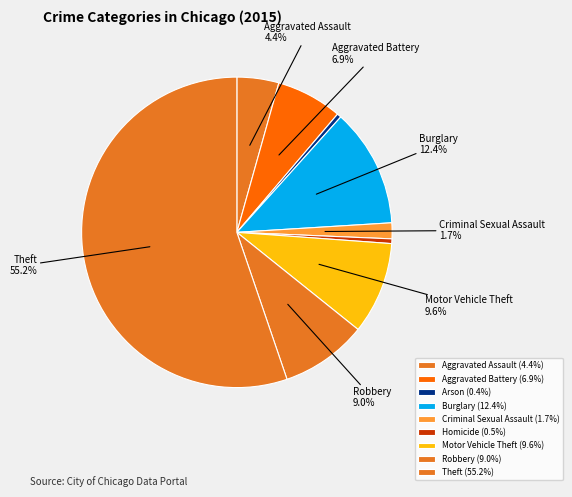

How many segments does this pie chart have?

9